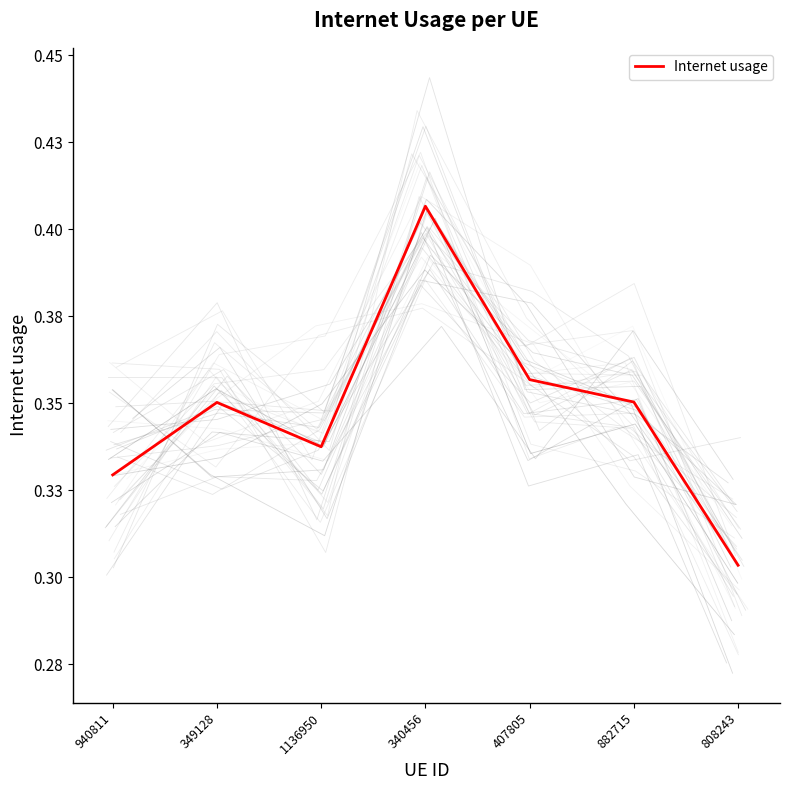

Count the number of data series in this chart.

1